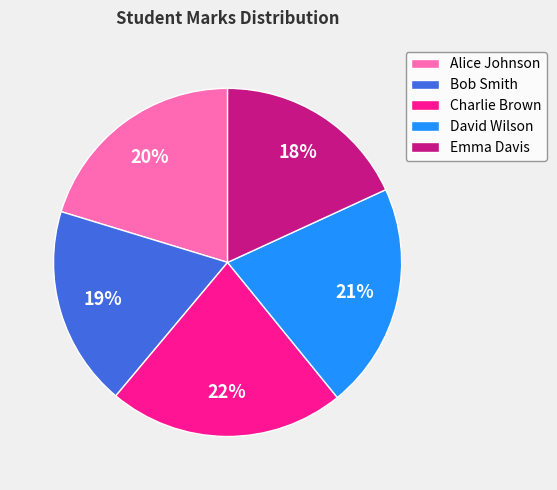

Between David Wilson and Alice Johnson, which is larger?

David Wilson